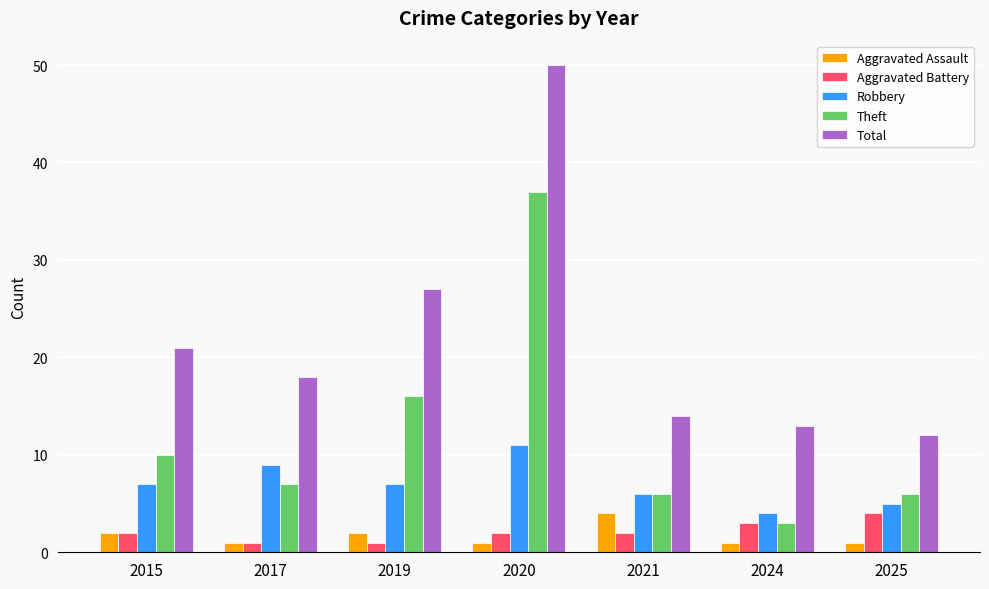

Reading right to left, what are all the values shown in this chart?

Aggravated Assault: 2025=1	2024=1	2021=4	2020=1	2019=2	2017=1	2015=2
Aggravated Battery: 2025=4	2024=3	2021=2	2020=2	2019=1	2017=1	2015=2
Robbery: 2025=5	2024=4	2021=6	2020=11	2019=7	2017=9	2015=7
Theft: 2025=6	2024=3	2021=6	2020=37	2019=16	2017=7	2015=10
Total: 2025=12	2024=13	2021=14	2020=50	2019=27	2017=18	2015=21